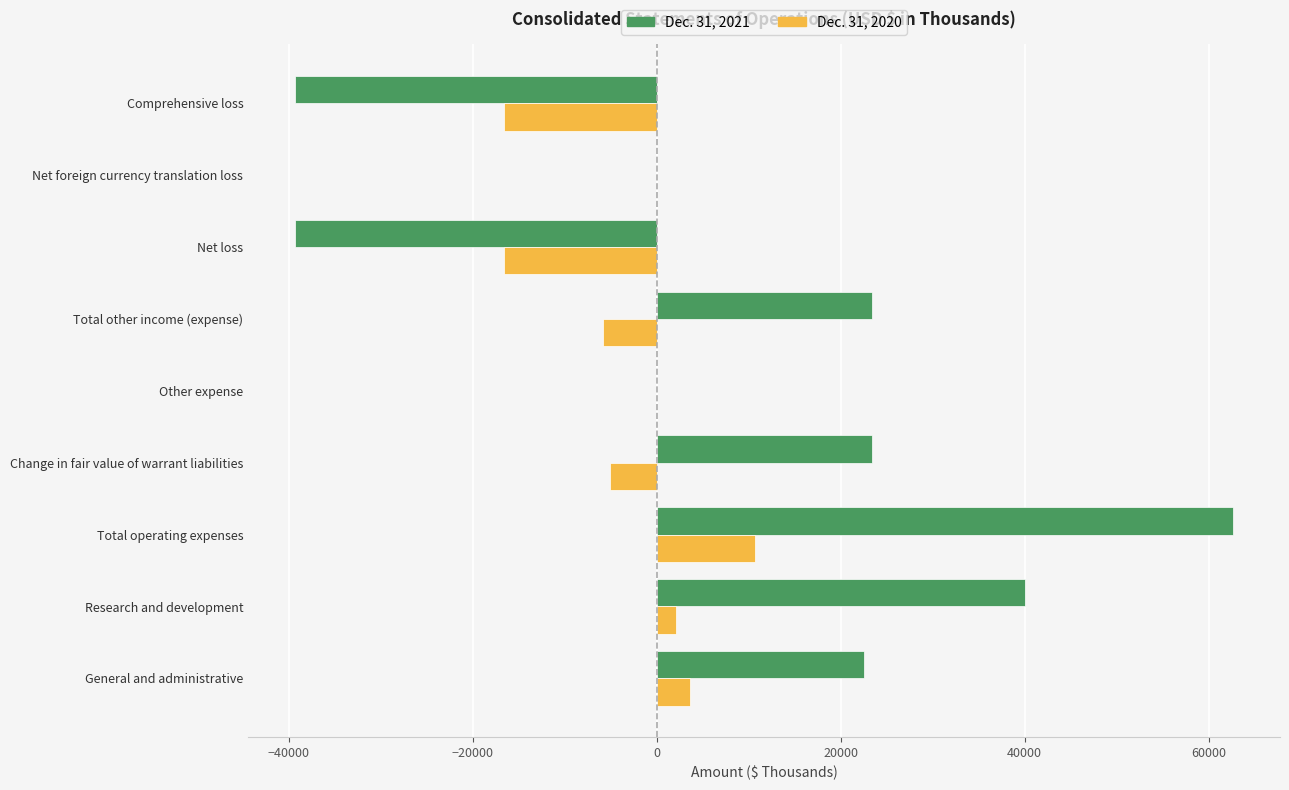

Which series has the largest range (max minus min)?

Dec. 31, 2021